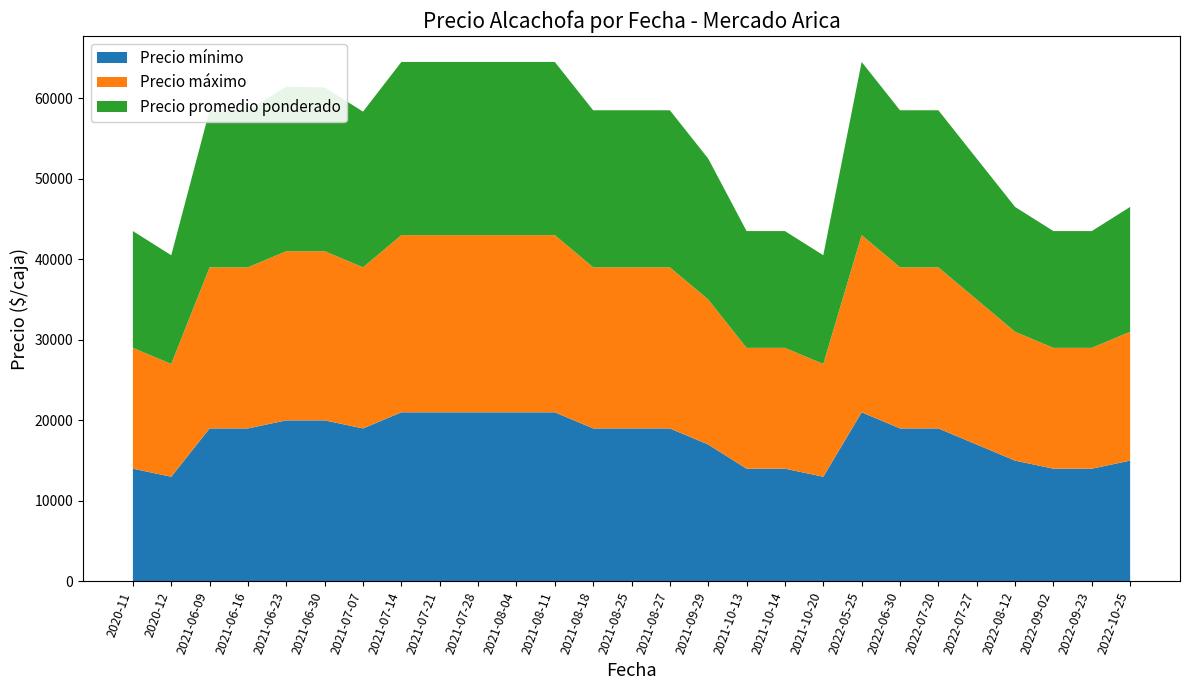

Reading left to right, what are all the values shown in this chart?

Precio mínimo: 2020-11=14000	2020-12=13000	2021-06-09=19000	2021-06-16=19000	2021-06-23=20000	2021-06-30=20000	2021-07-07=19000	2021-07-14=21000	2021-07-21=21000	2021-07-28=21000	2021-08-04=21000	2021-08-11=21000	2021-08-18=19000	2021-08-25=19000	2021-08-27=19000	2021-09-29=17000	2021-10-13=14000	2021-10-14=14000	2021-10-20=13000	2022-05-25=21000	2022-06-30=19000	2022-07-20=19000	2022-07-27=17000	2022-08-12=15000	2022-09-02=14000	2022-09-23=14000	2022-10-25=15000
Precio máximo: 2020-11=15000	2020-12=14000	2021-06-09=20000	2021-06-16=20000	2021-06-23=21000	2021-06-30=21000	2021-07-07=20000	2021-07-14=22000	2021-07-21=22000	2021-07-28=22000	2021-08-04=22000	2021-08-11=22000	2021-08-18=20000	2021-08-25=20000	2021-08-27=20000	2021-09-29=18000	2021-10-13=15000	2021-10-14=15000	2021-10-20=14000	2022-05-25=22000	2022-06-30=20000	2022-07-20=20000	2022-07-27=18000	2022-08-12=16000	2022-09-02=15000	2022-09-23=15000	2022-10-25=16000
Precio promedio ponderado: 2020-11=14500	2020-12=13500	2021-06-09=19500	2021-06-16=19500	2021-06-23=20429	2021-06-30=20333	2021-07-07=19333	2021-07-14=21500	2021-07-21=21500	2021-07-28=21500	2021-08-04=21500	2021-08-11=21500	2021-08-18=19500	2021-08-25=19500	2021-08-27=19500	2021-09-29=17500	2021-10-13=14500	2021-10-14=14500	2021-10-20=13500	2022-05-25=21500	2022-06-30=19500	2022-07-20=19500	2022-07-27=17500	2022-08-12=15500	2022-09-02=14500	2022-09-23=14500	2022-10-25=15500